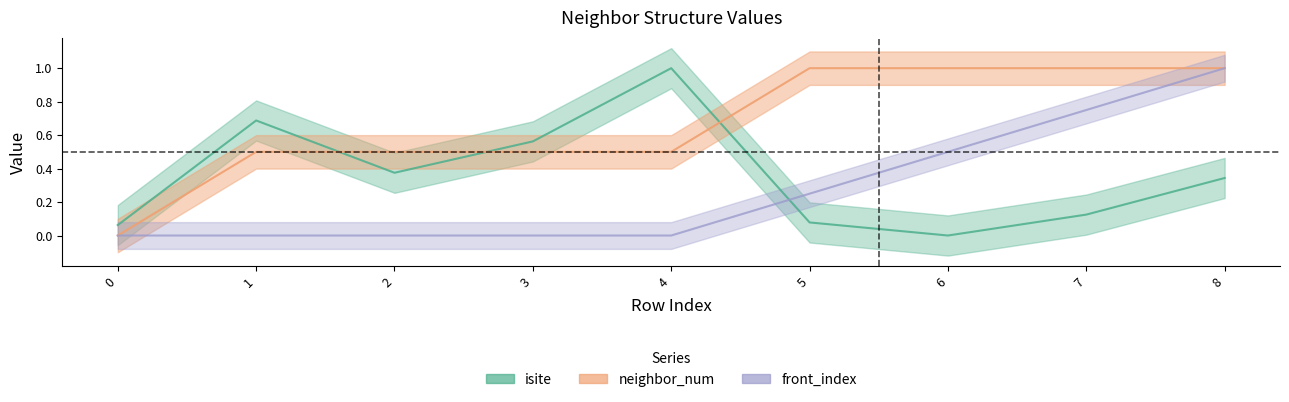

True or false: isite and front_index intersect in this chart.

True